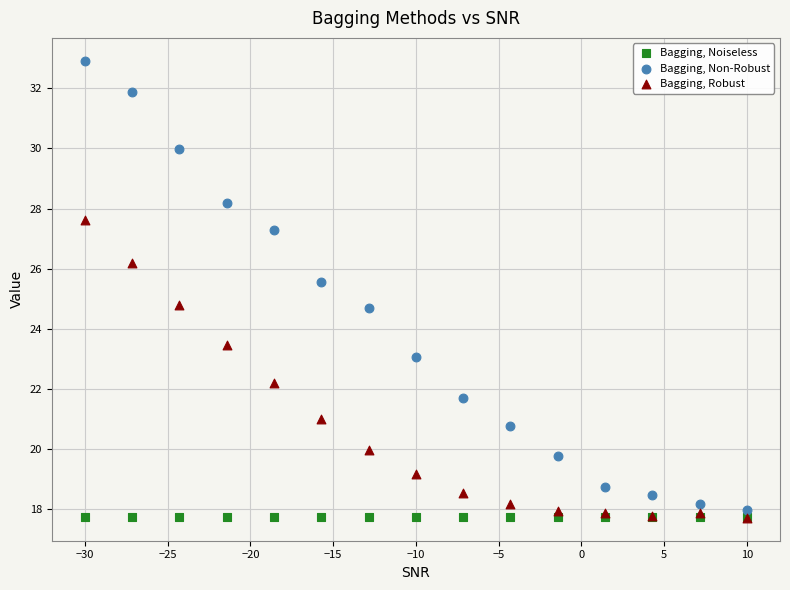

What are all the series names shown in the legend?

Bagging, Noiseless, Bagging, Non-Robust, Bagging, Robust